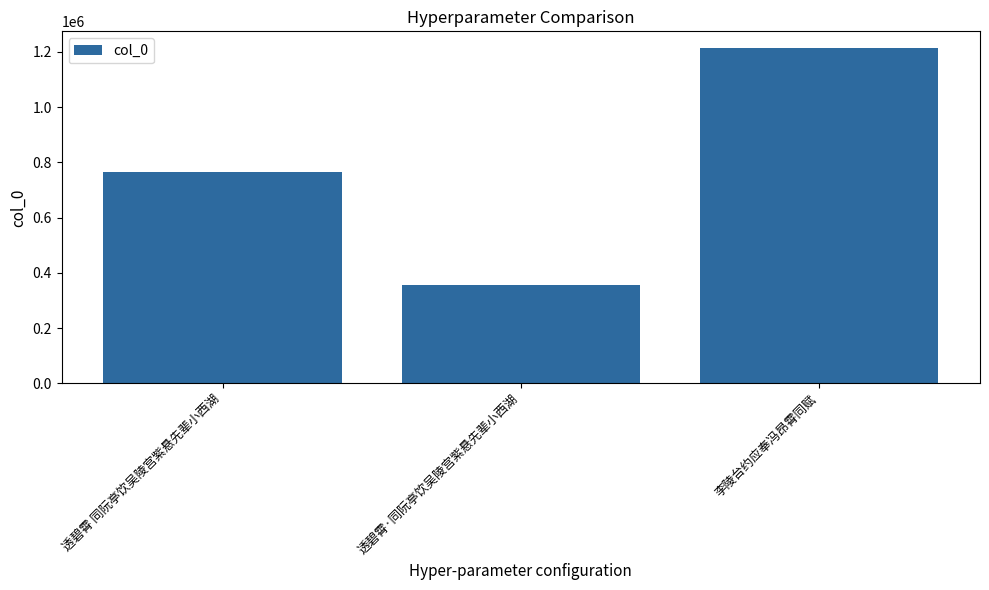

True or false: the data shows 197716 at 透碧霄·同阮亭饮吴陵宫紫悬先辈小西湖.

False